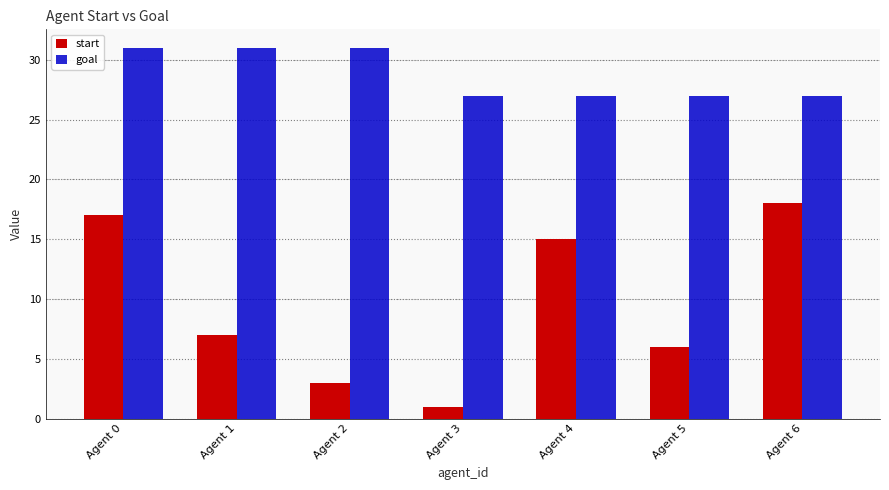

Which category has the lowest value in the start series?

Agent 3